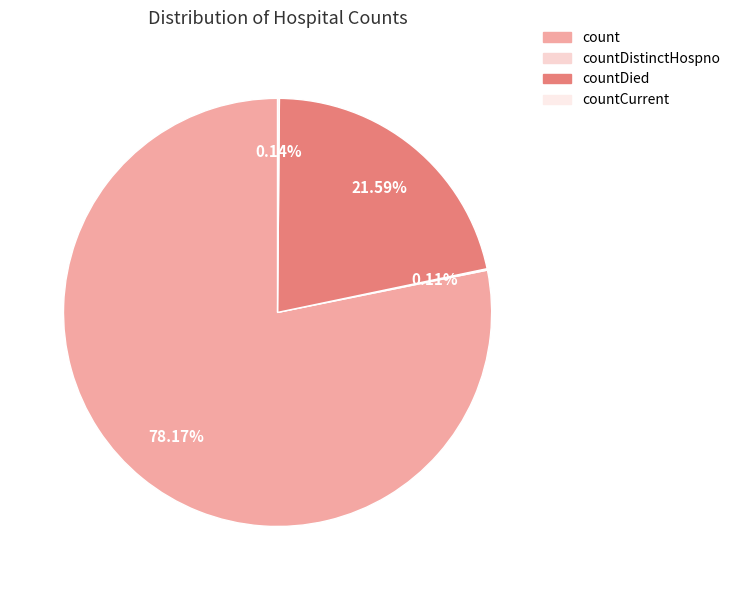

Which slice is the smallest?

countDistinctHospno